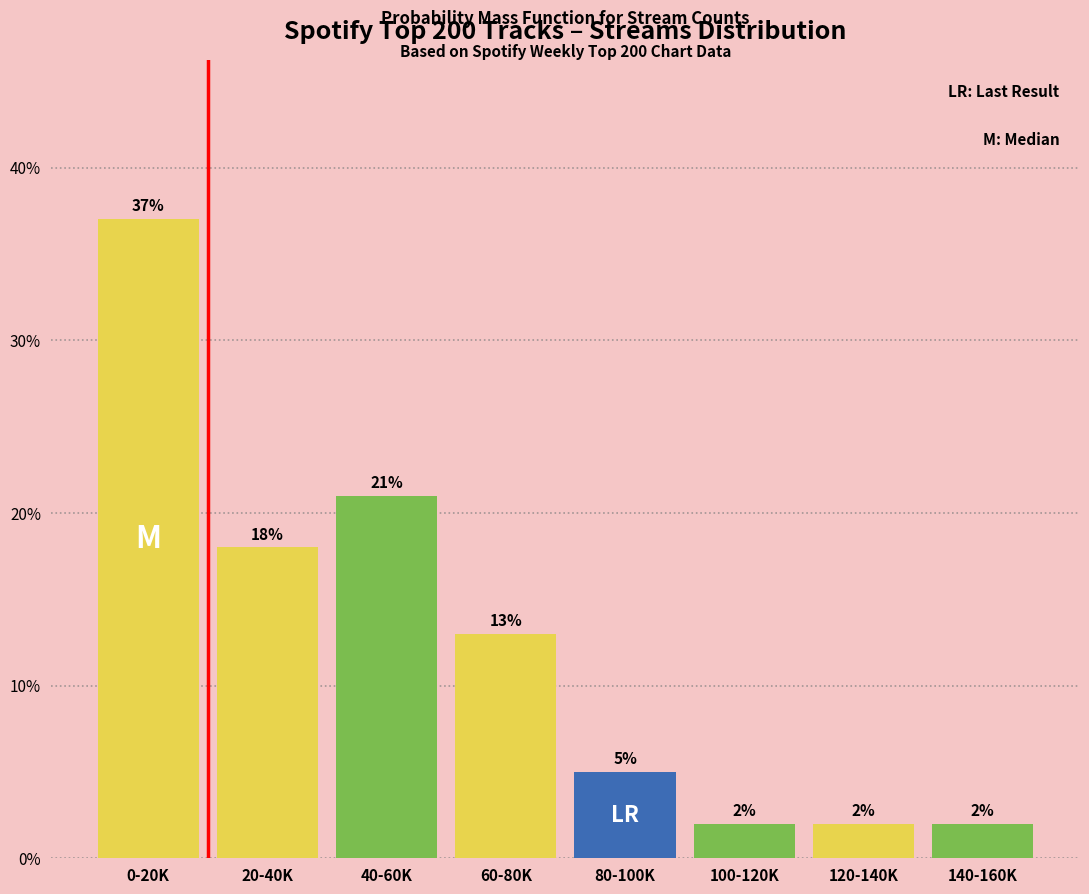

Reading left to right, what are all the values shown in this chart?

0-20K=37	20-40K=18	40-60K=21	60-80K=13	80-100K=5	100-120K=2	120-140K=2	140-160K=2